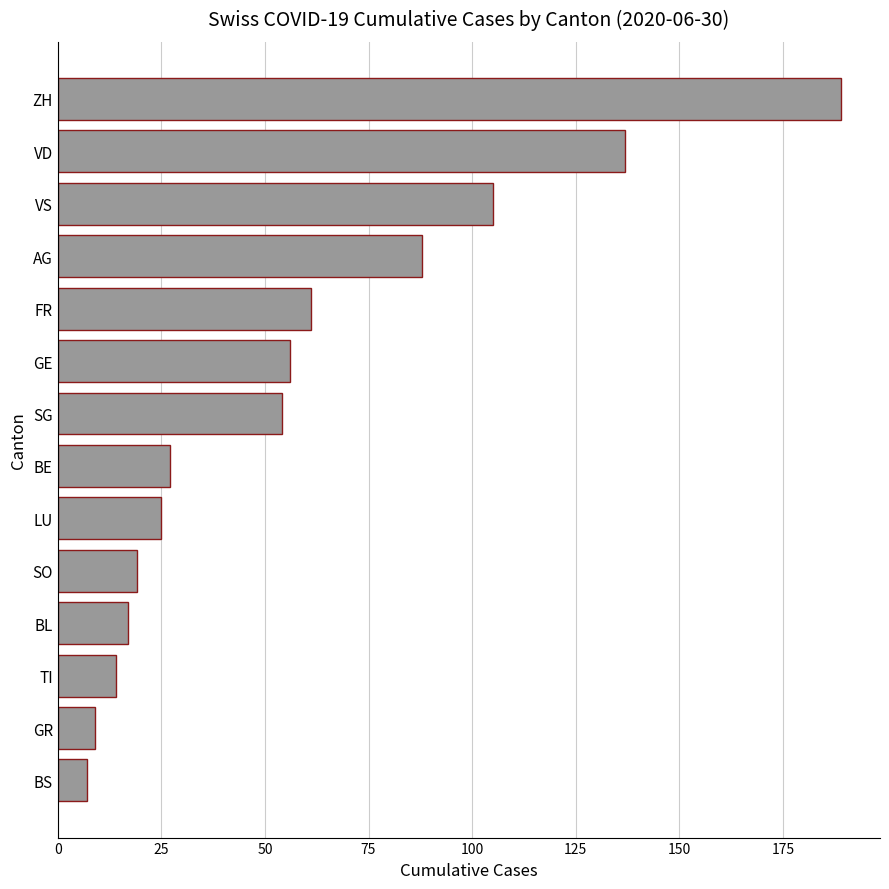

What is the average value?

58